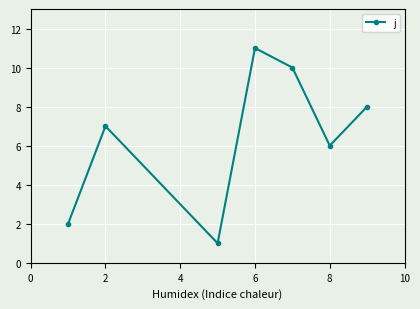

What is the sum of all values?

45